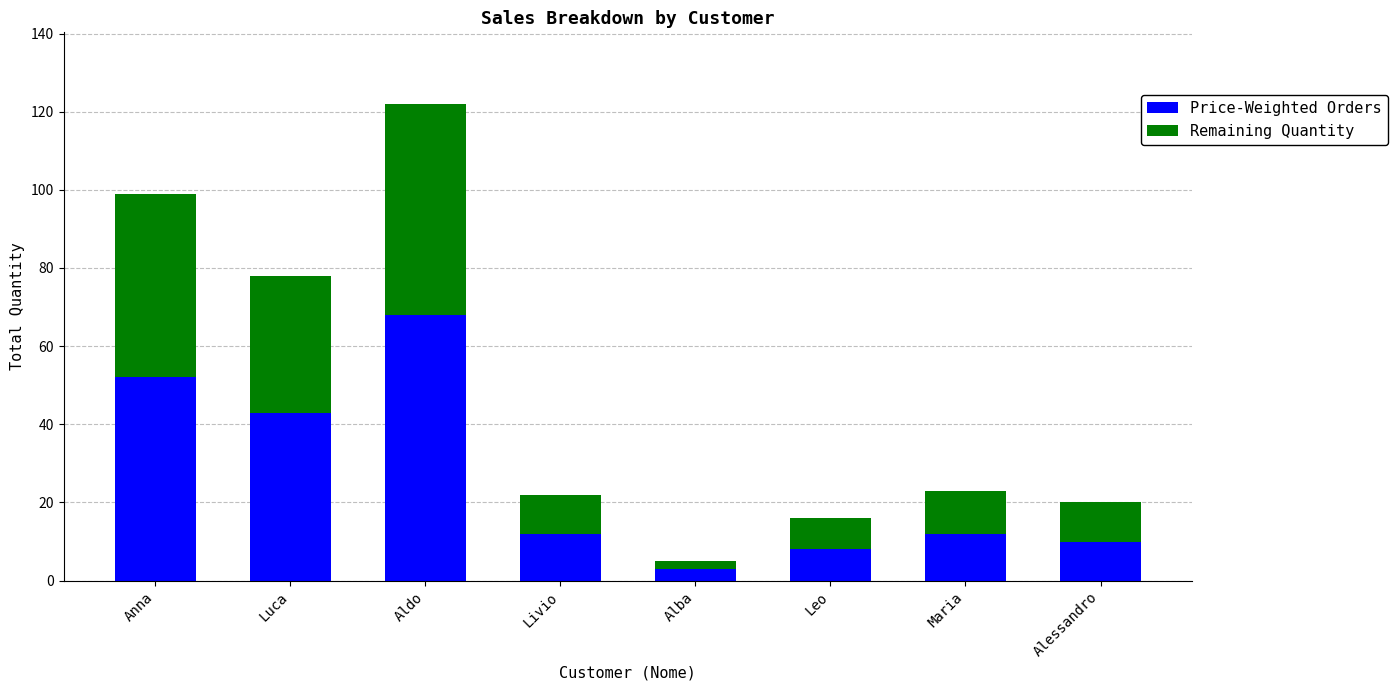

What is the difference between the Price-Weighted Orders values at Anna and Maria?

40